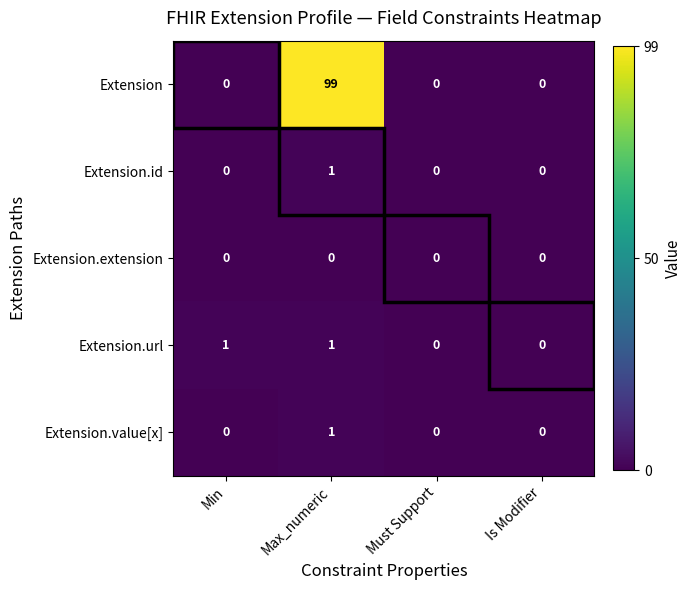

Which series has the widest spread of values?

Extension